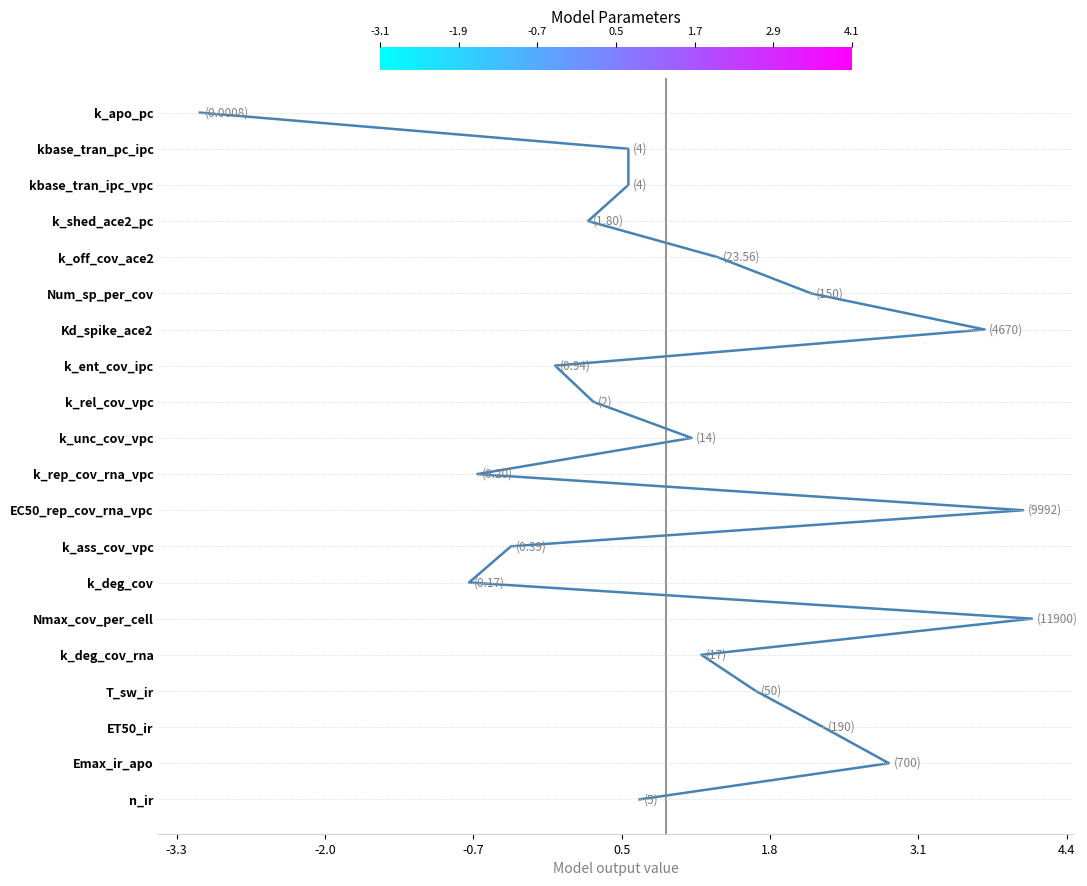

The value at k_rel_cov_vpc is 0.4. True or false?

False